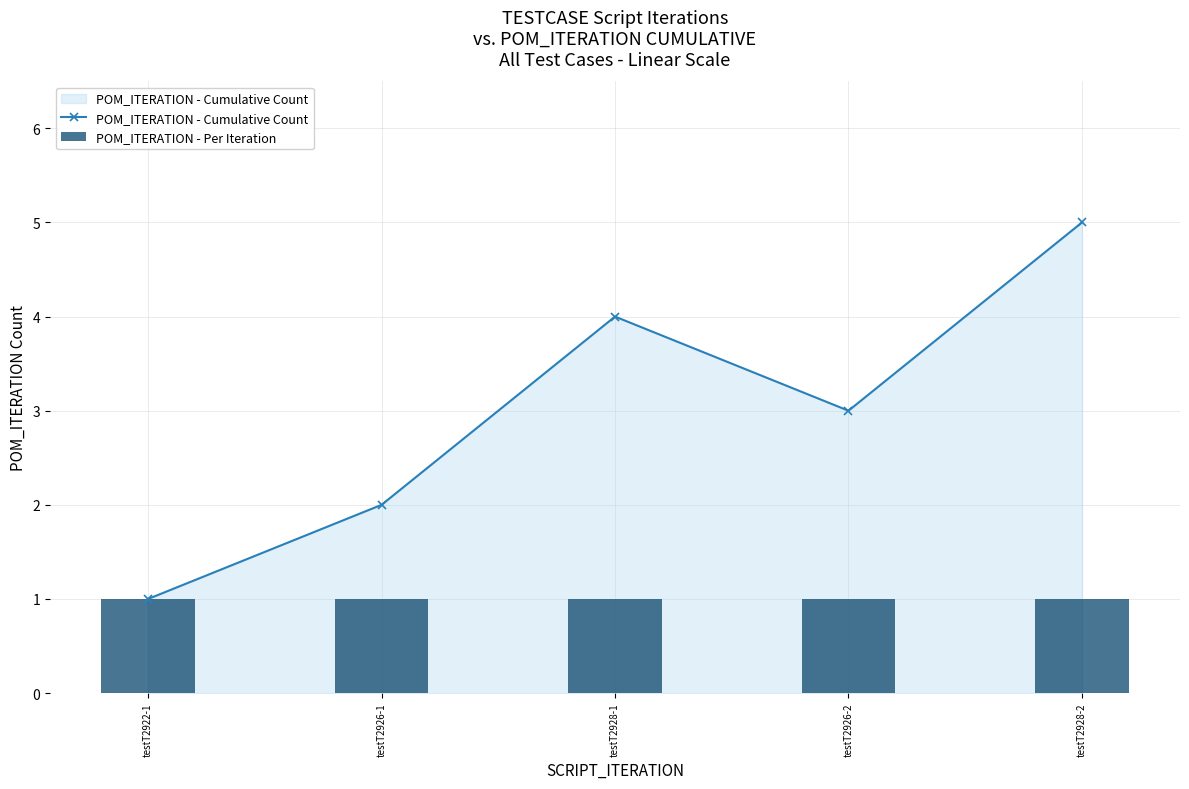

Is it true that POM_ITERATION - Per Iteration equals 2 at testT2928-1?

False